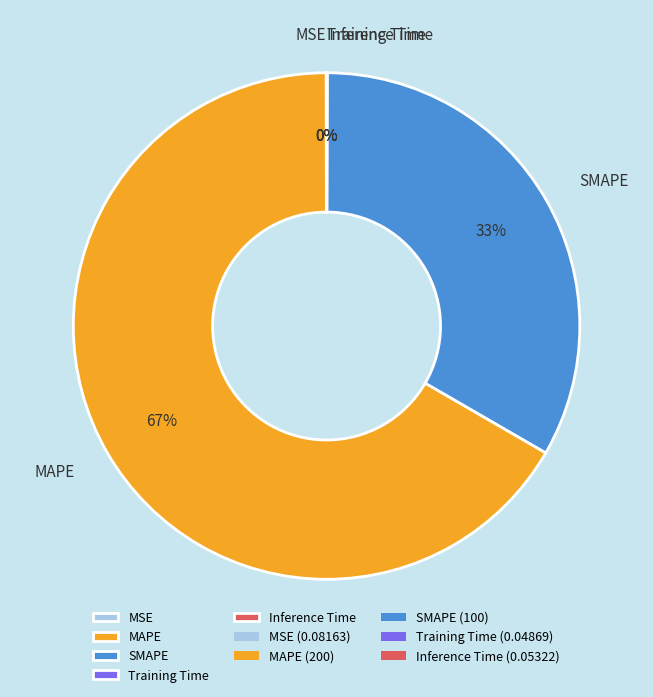

Do SMAPE and MAPE together represent more than half of the pie?

Yes